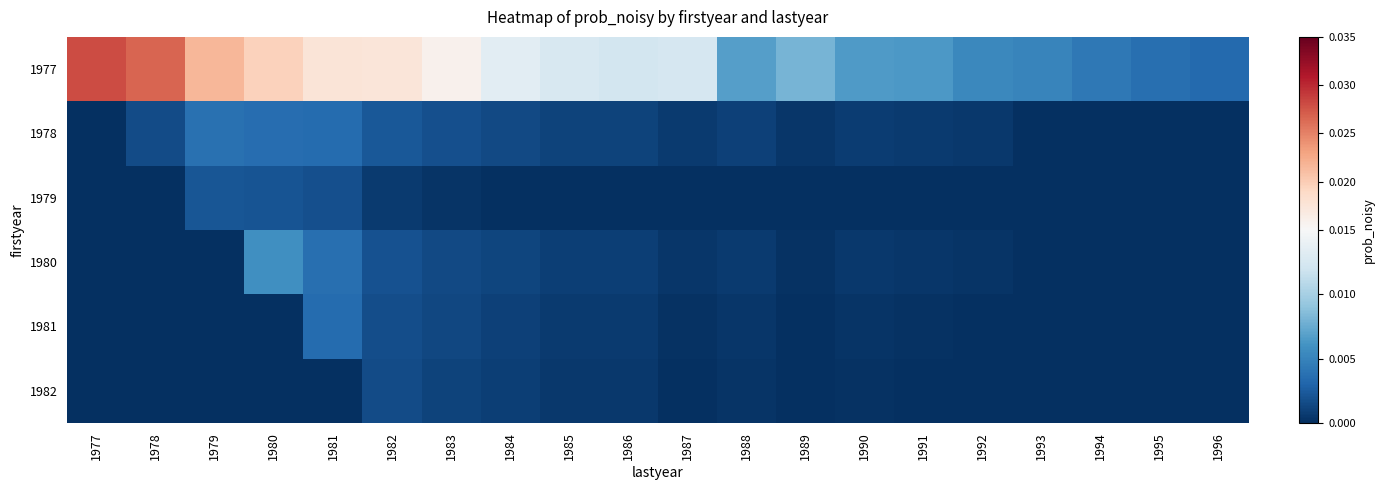

Rank the series by their maximum value, from lowest to highest.

1982, 1979, 1981, 1978, 1980, 1977